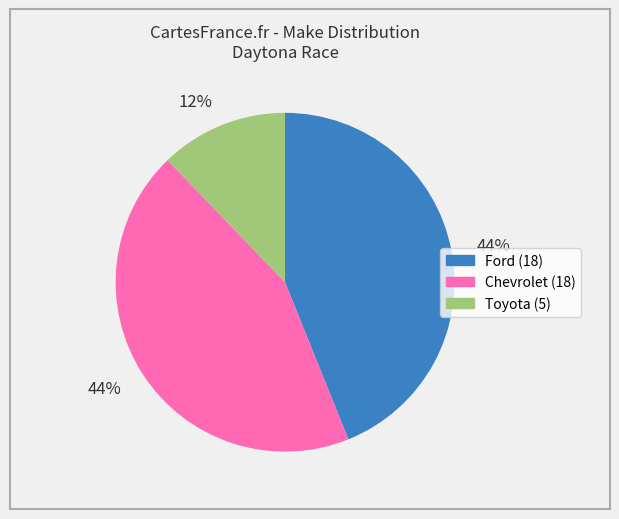

Is it true that Chevrolet is 33% of the pie?

False